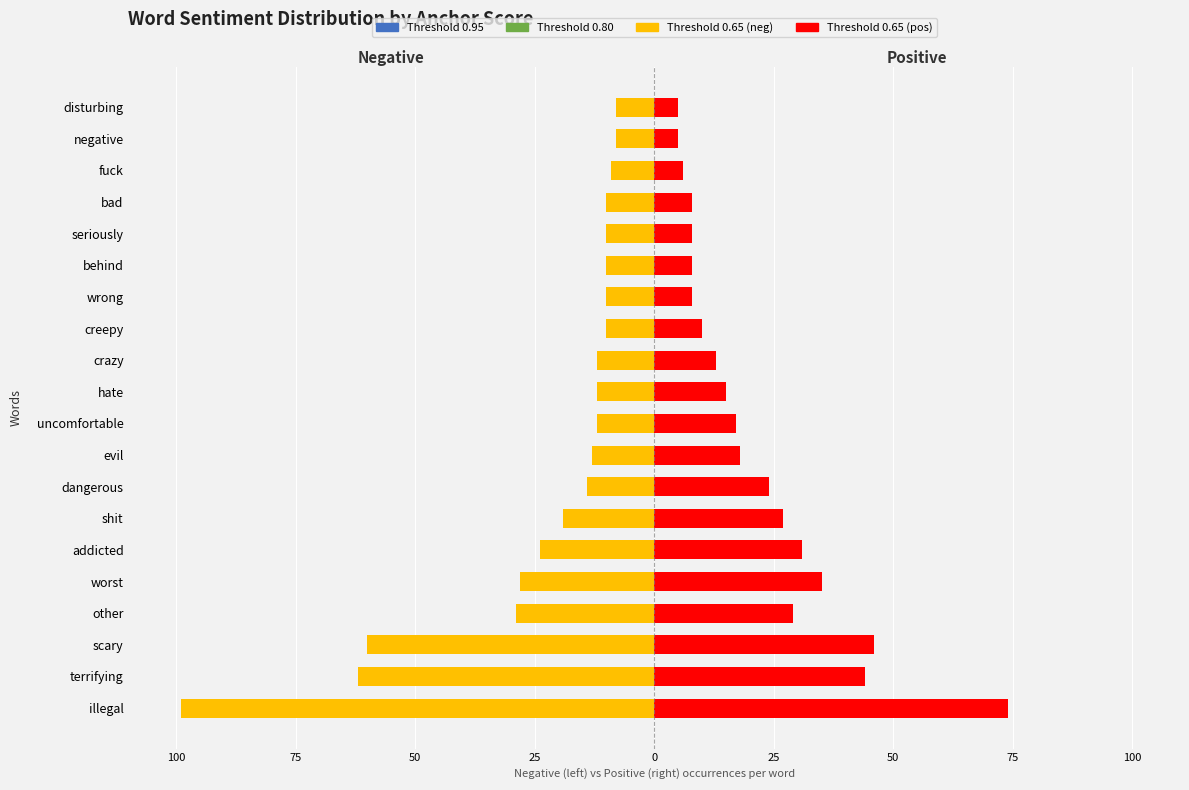

How many bars are there in each group?

6